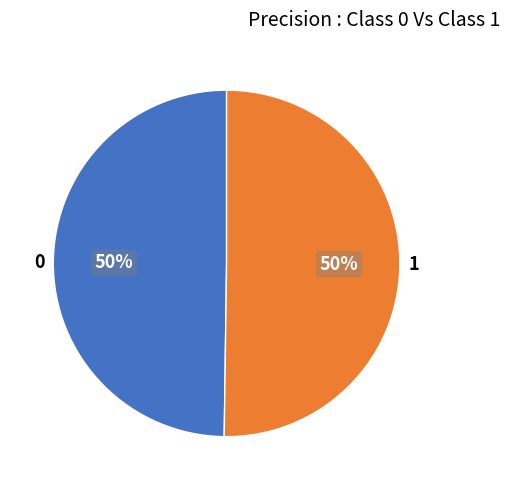

True or false: 1 accounts for 64% of the total.

False